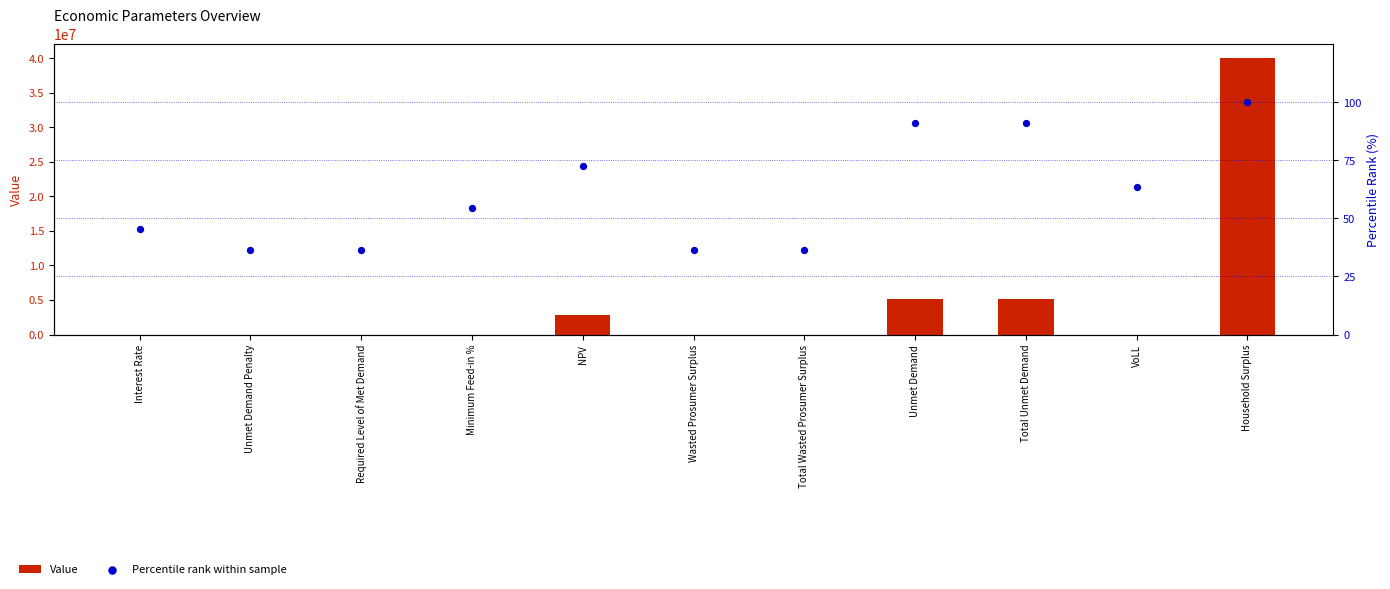

Is the value of Percentile rank within sample at Unmet Demand Penalty greater than the value of Value at Household Surplus?

No